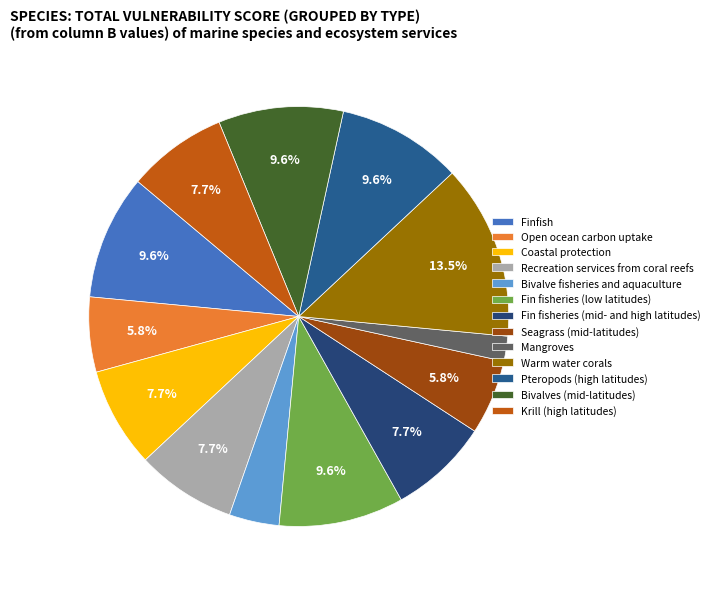

How many segments does this pie chart have?

13